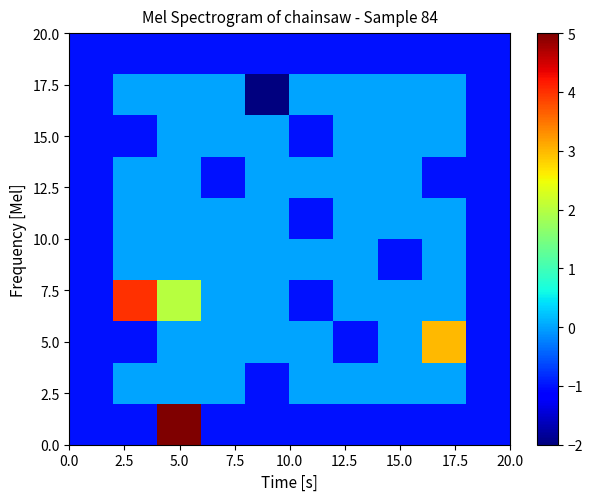

At how many categories does at least one series exceed 2?

3